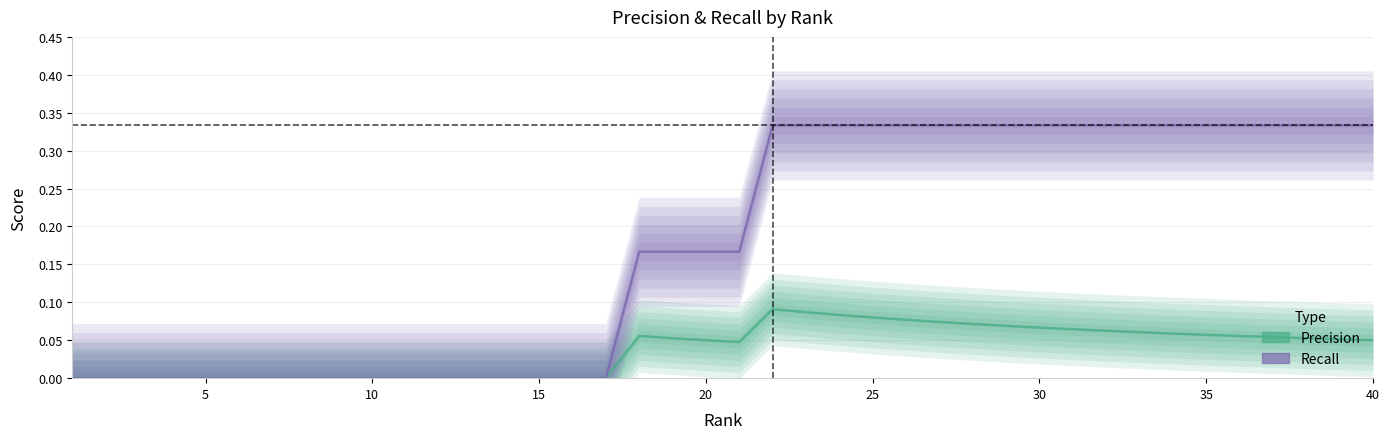

True or false: Recall and Precision cross at least once.

False